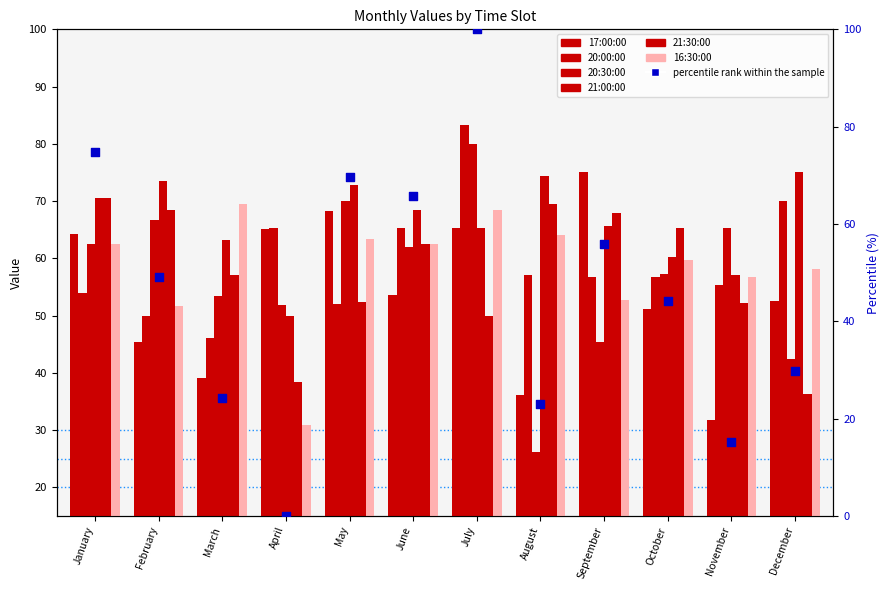

What is the total value across all series at July?

412.2